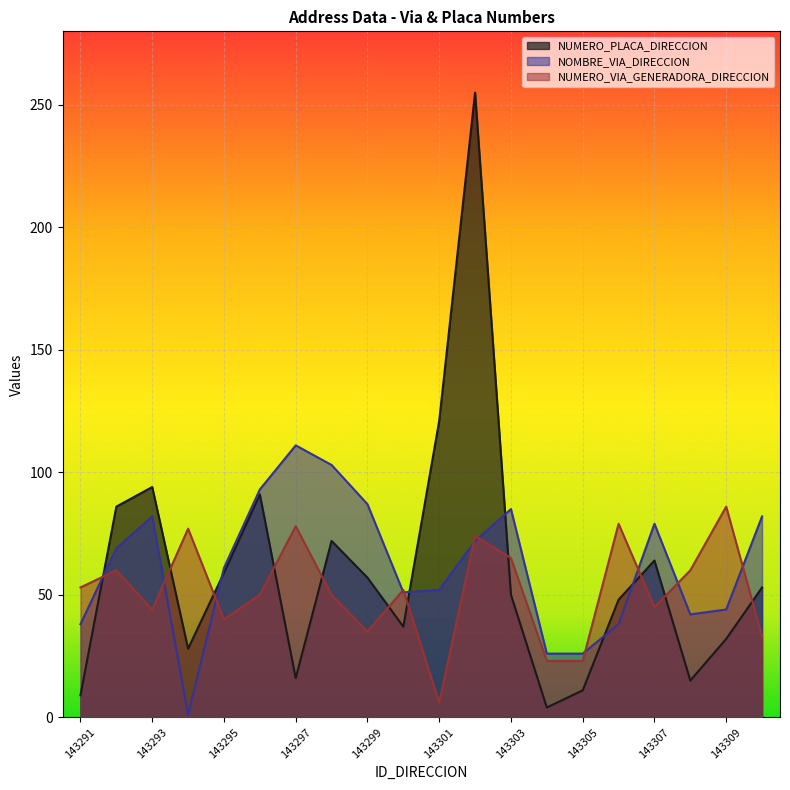

How many data points in NOMBRE_VIA_DIRECCION are less than 69?

10